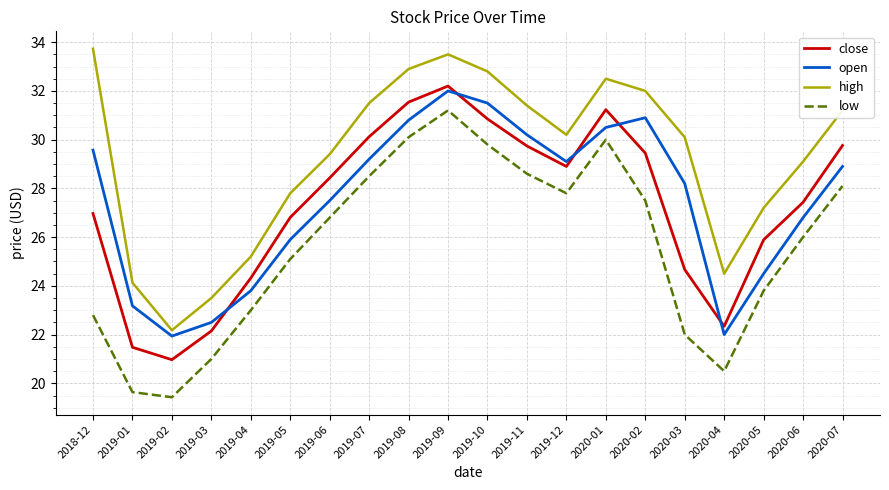

Rank the series at 2019-01 from lowest to highest value.

low, close, open, high